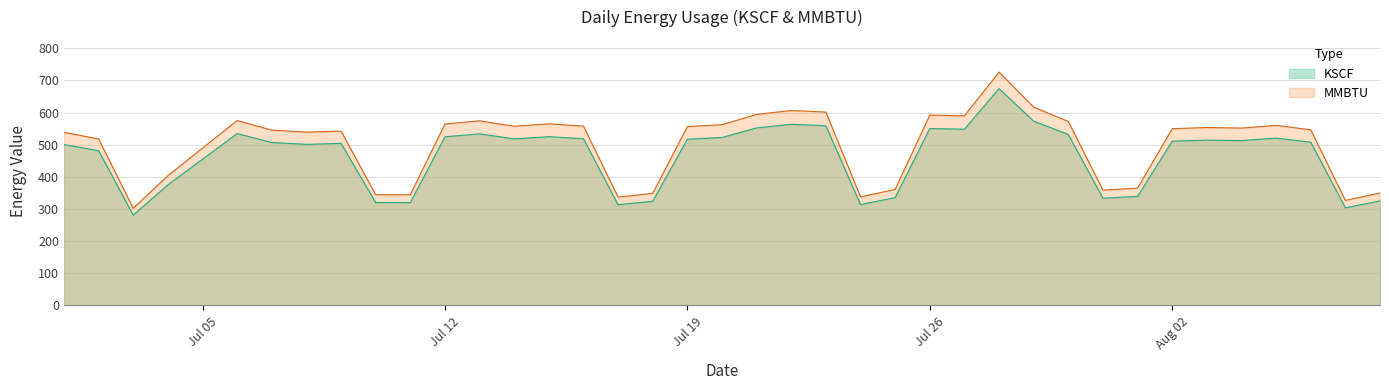

Which series has the largest total across all categories?

MMBTU